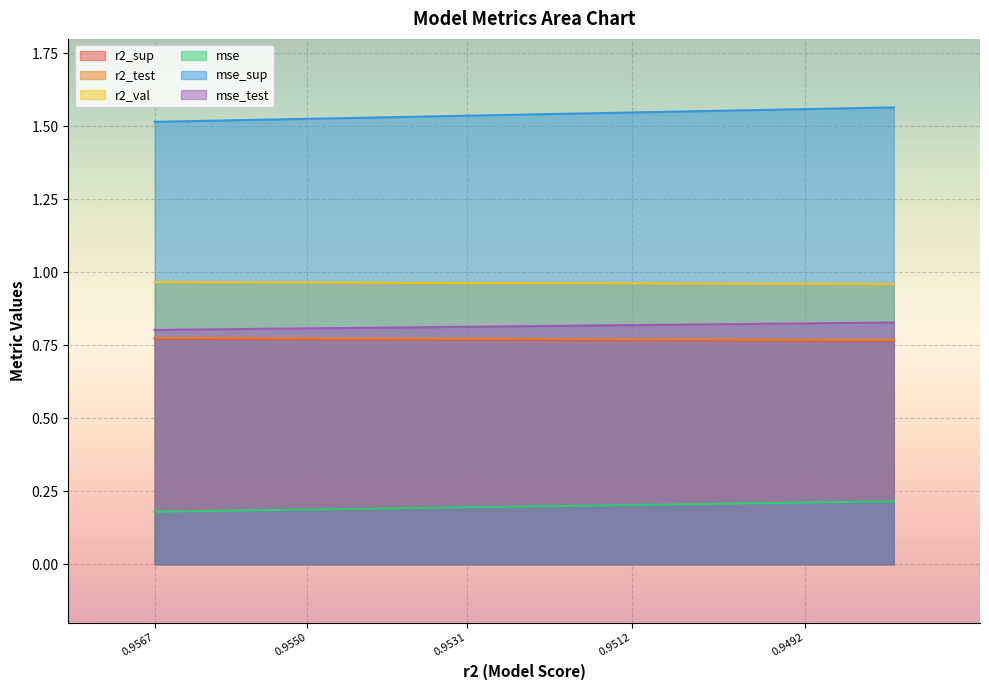

How many r2_test values are between 0 and 1?

10